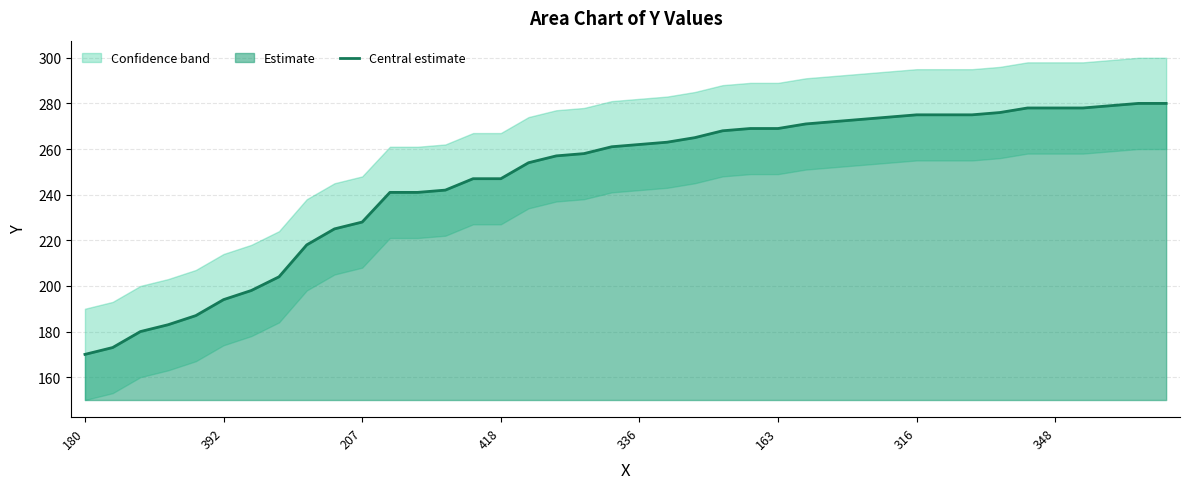

The Central estimate series shows 389 at 207. True or false?

False